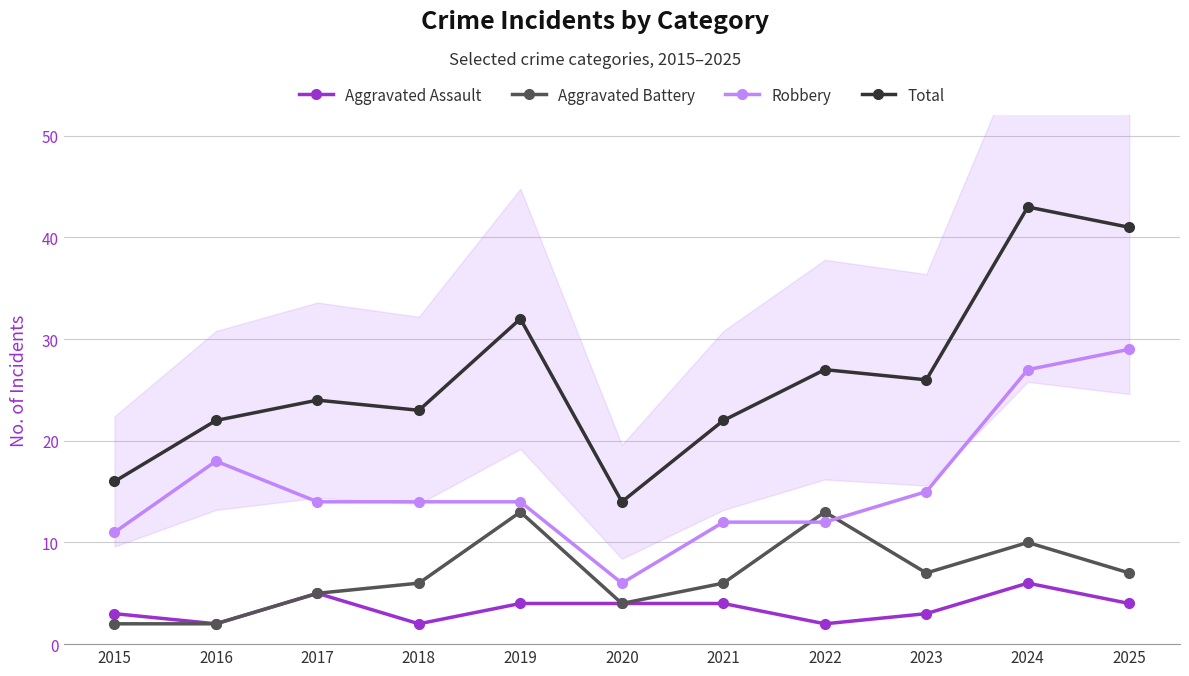

What is the sum of all Robbery values?

172